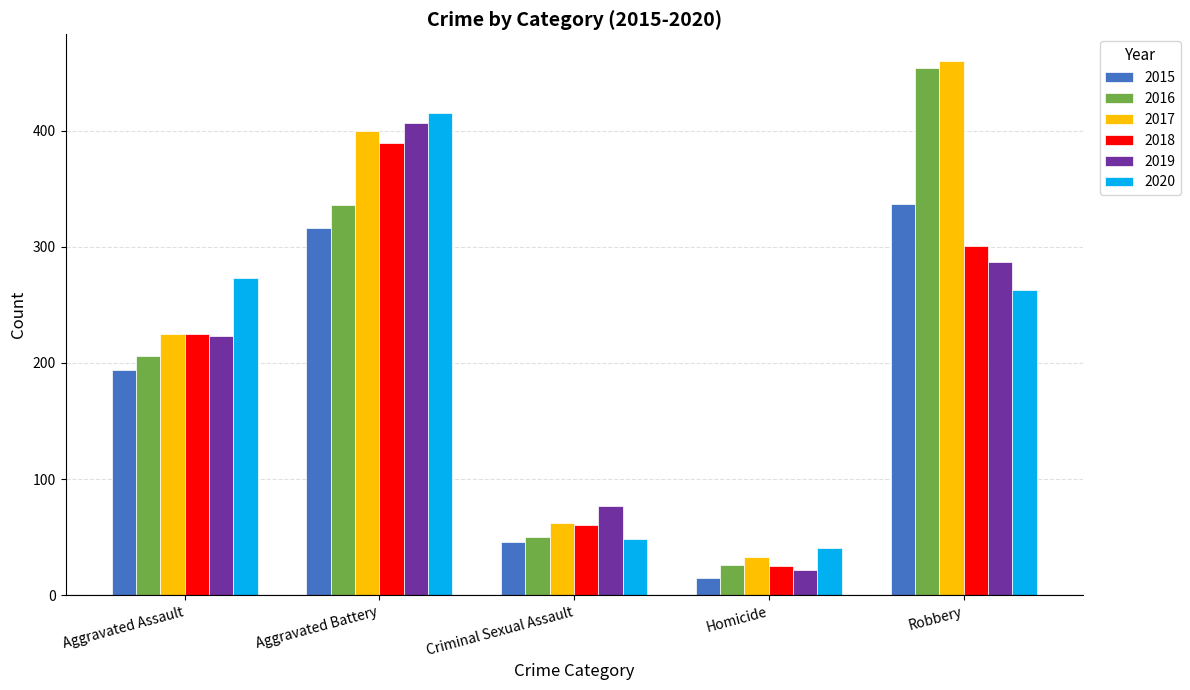

What position from the left is Criminal Sexual Assault?

3